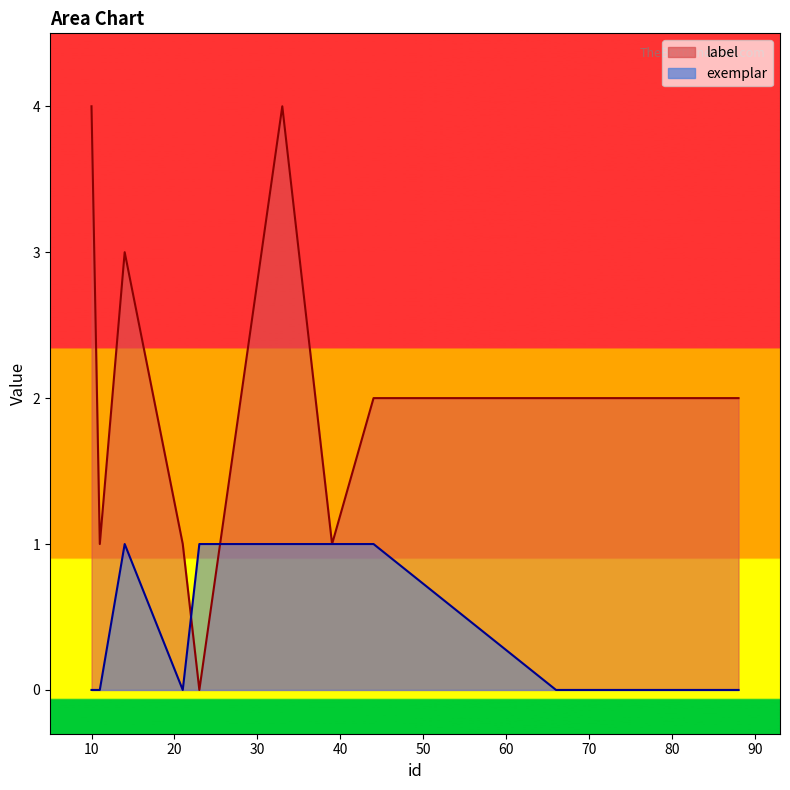

Between 33 and 11, which series saw the biggest shift?

label